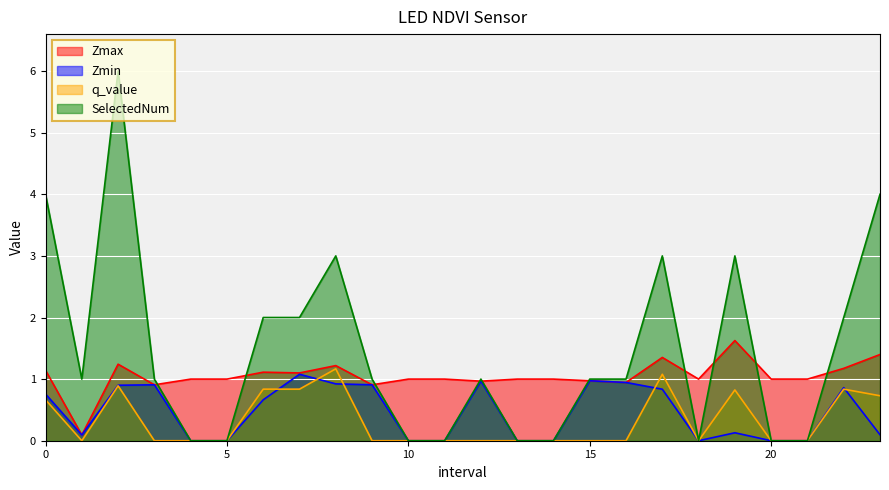

At how many categories does at least one series exceed 3?

3